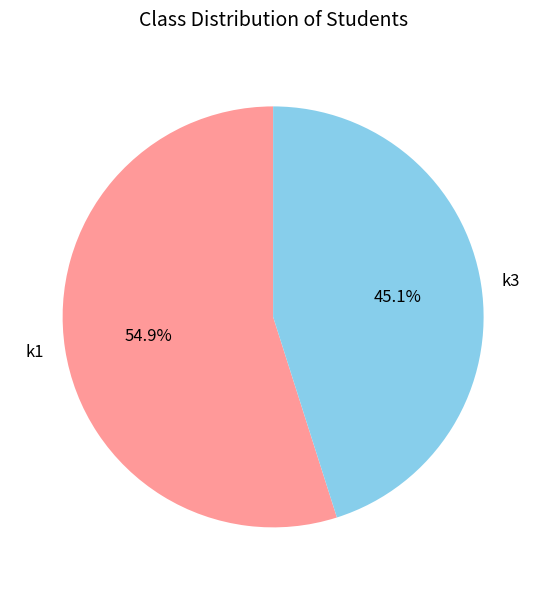

Is there any slice that represents more than half of the pie?

Yes